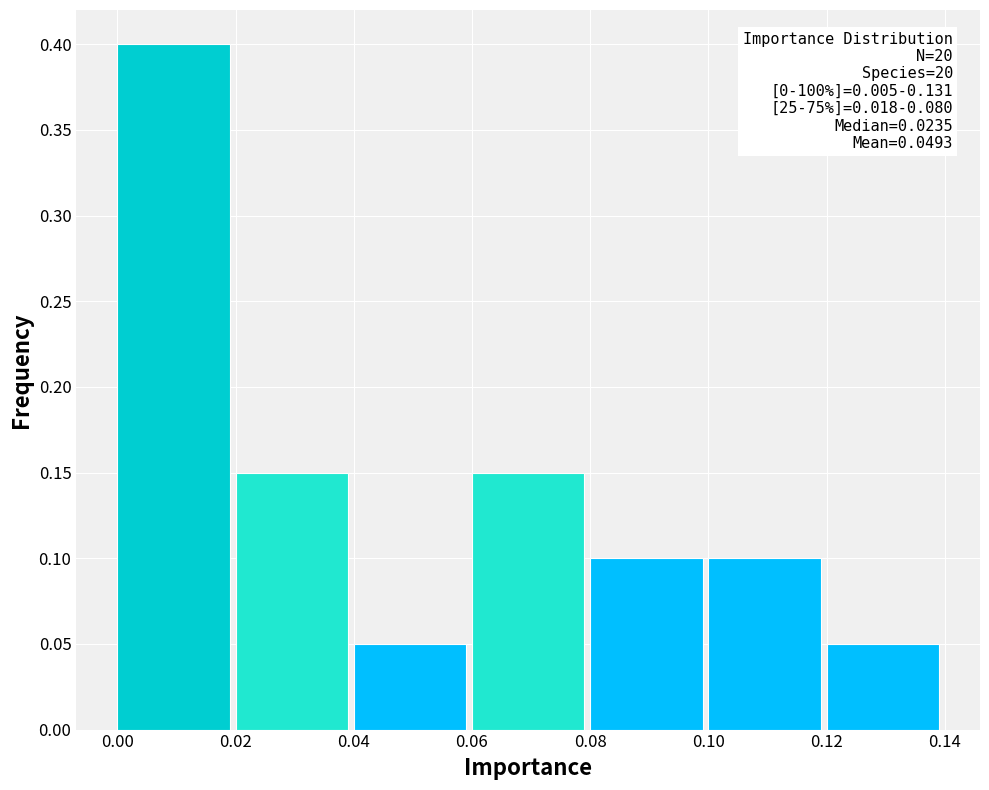

Which range on the x-axis has the tallest bar?

0.00 to 0.02